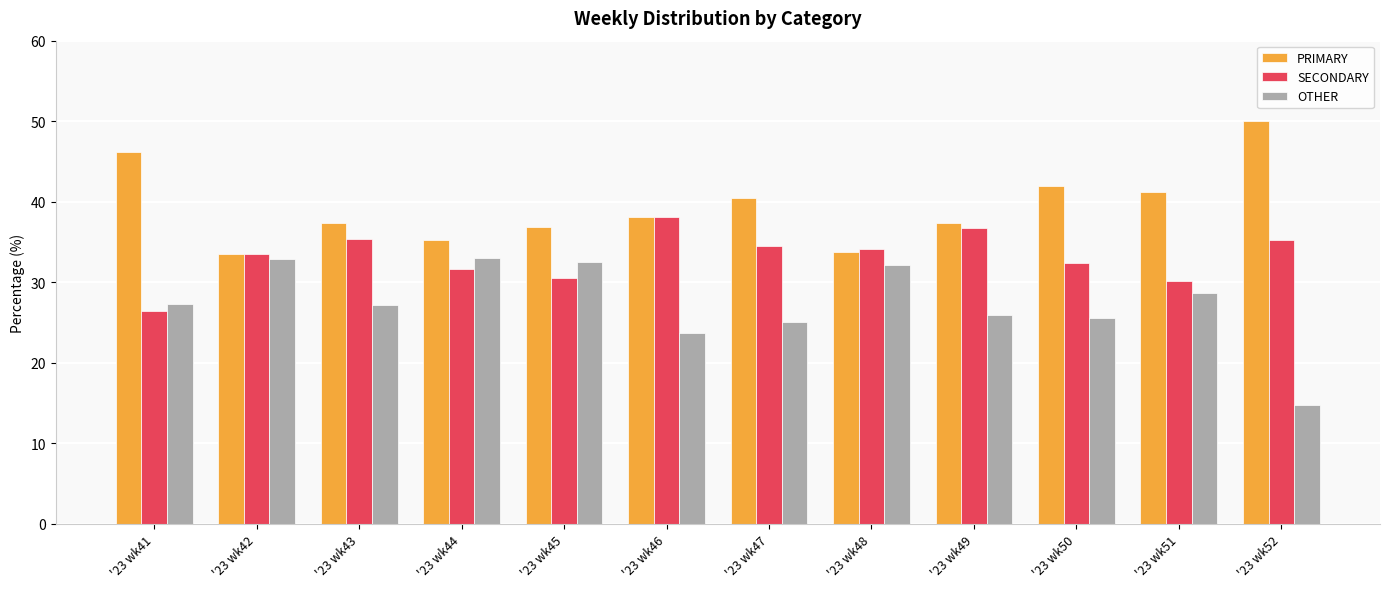

List the series in order of their overall mean, lowest first.

OTHER, SECONDARY, PRIMARY